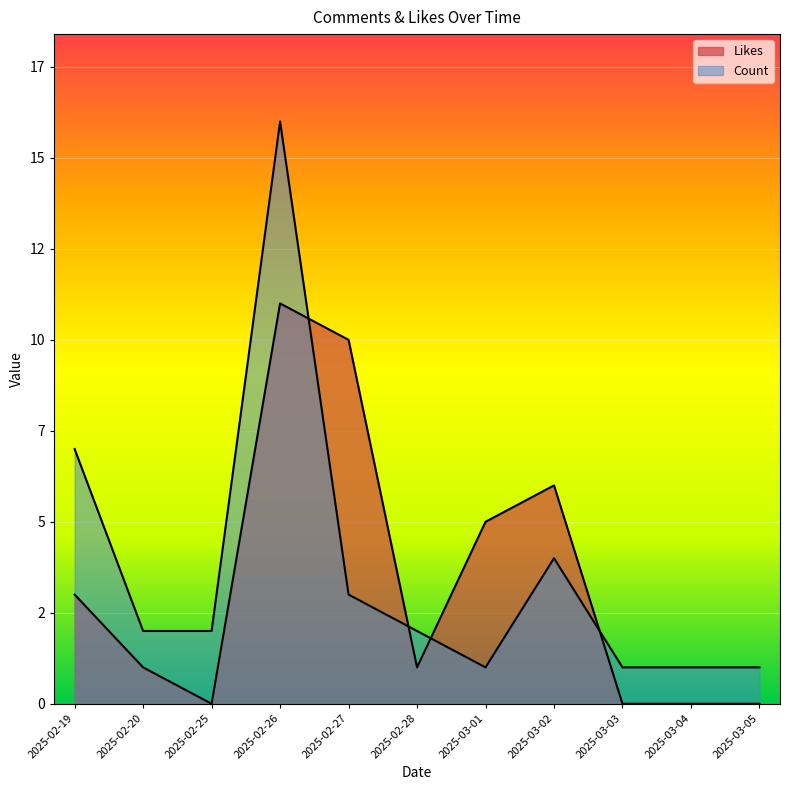

Does the chart display data point markers on the line(s)?

No